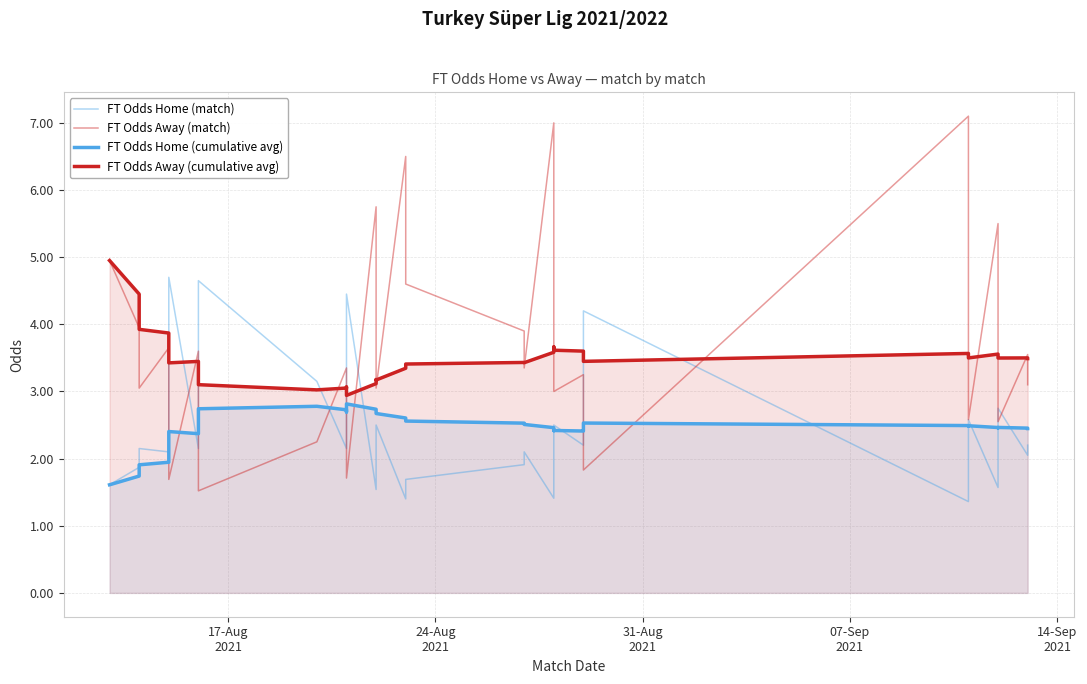

What is the average value of the FT Odds Home (cumulative avg) series?

2.4